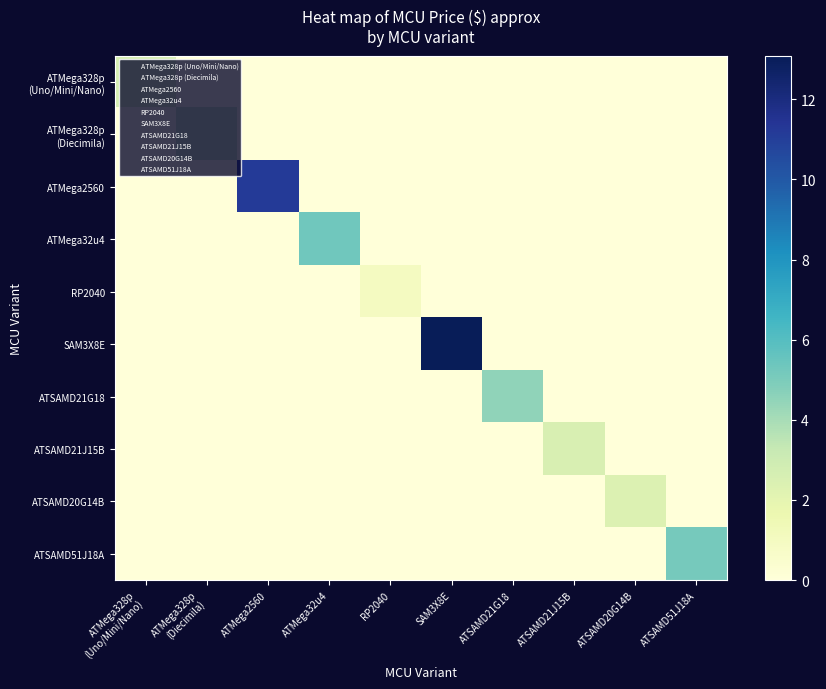

Which has a higher value, ATMega2560 or ATMega328p
(Diecimila)?

ATMega2560